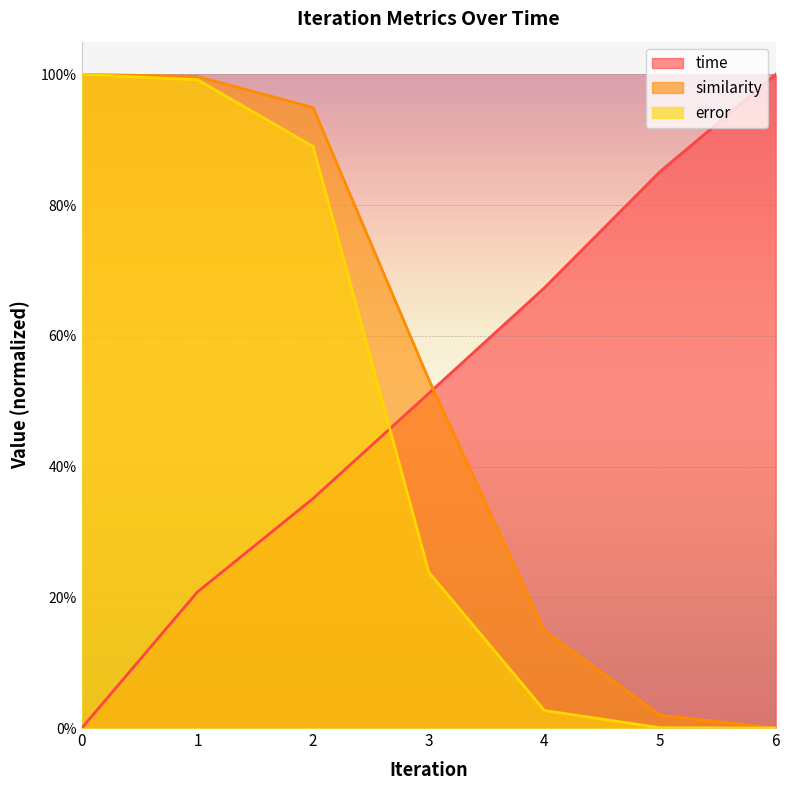

What is the difference between the second highest and minimum values in the time series?

0.9